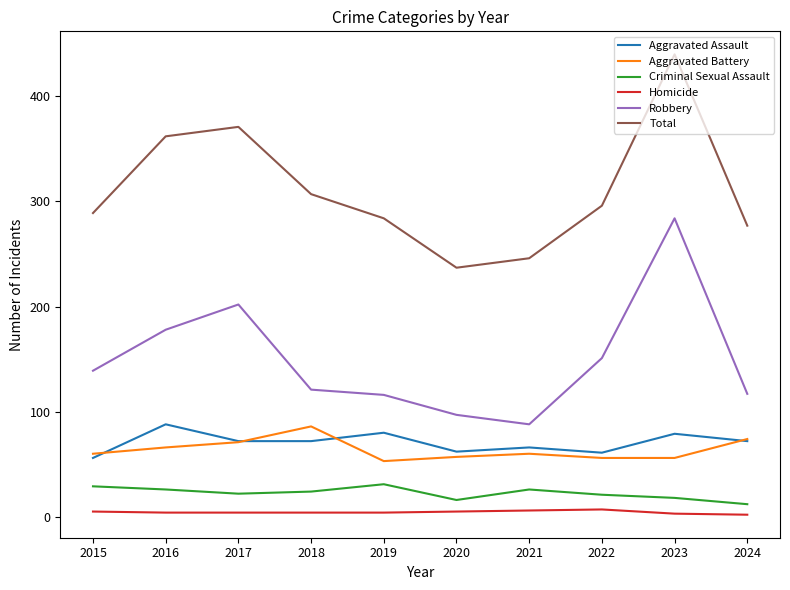

What is the average value of the Robbery series?

149